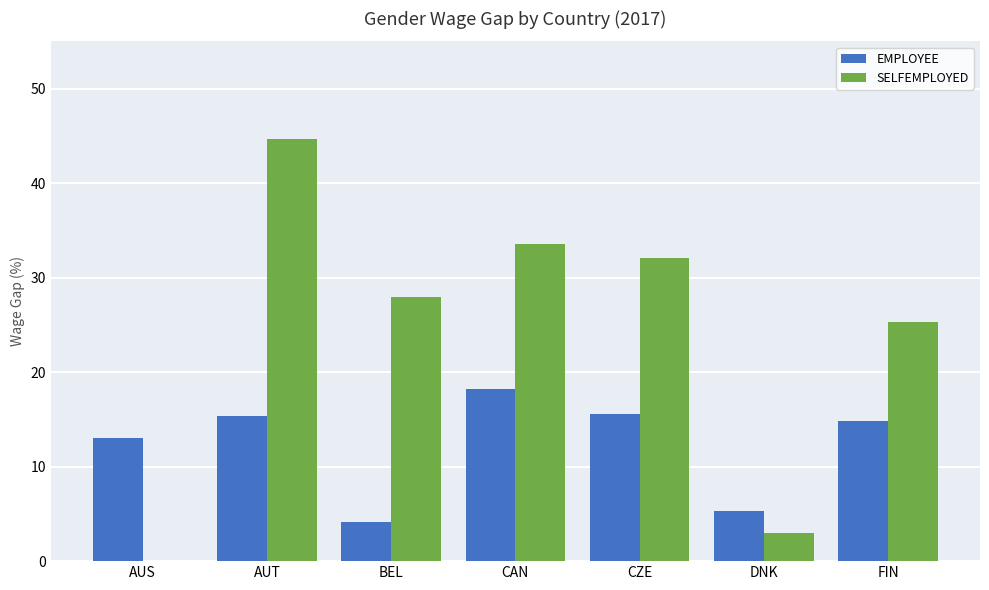

Between BEL and FIN, which series saw the biggest shift?

EMPLOYEE